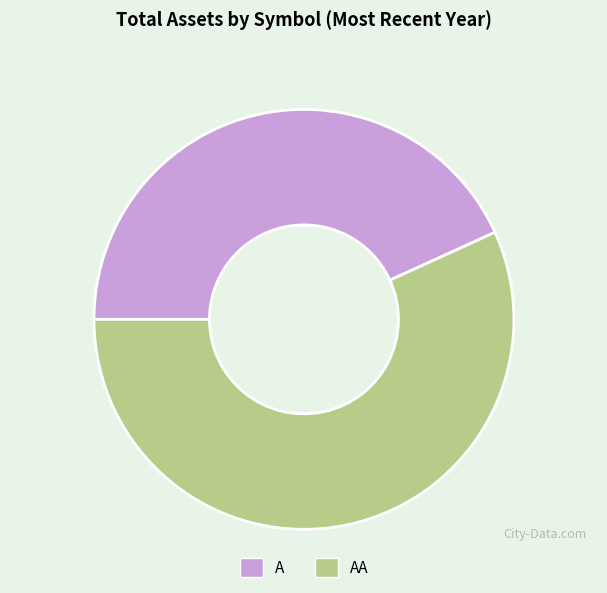

Rank the categories by value from lowest to highest.

A, AA